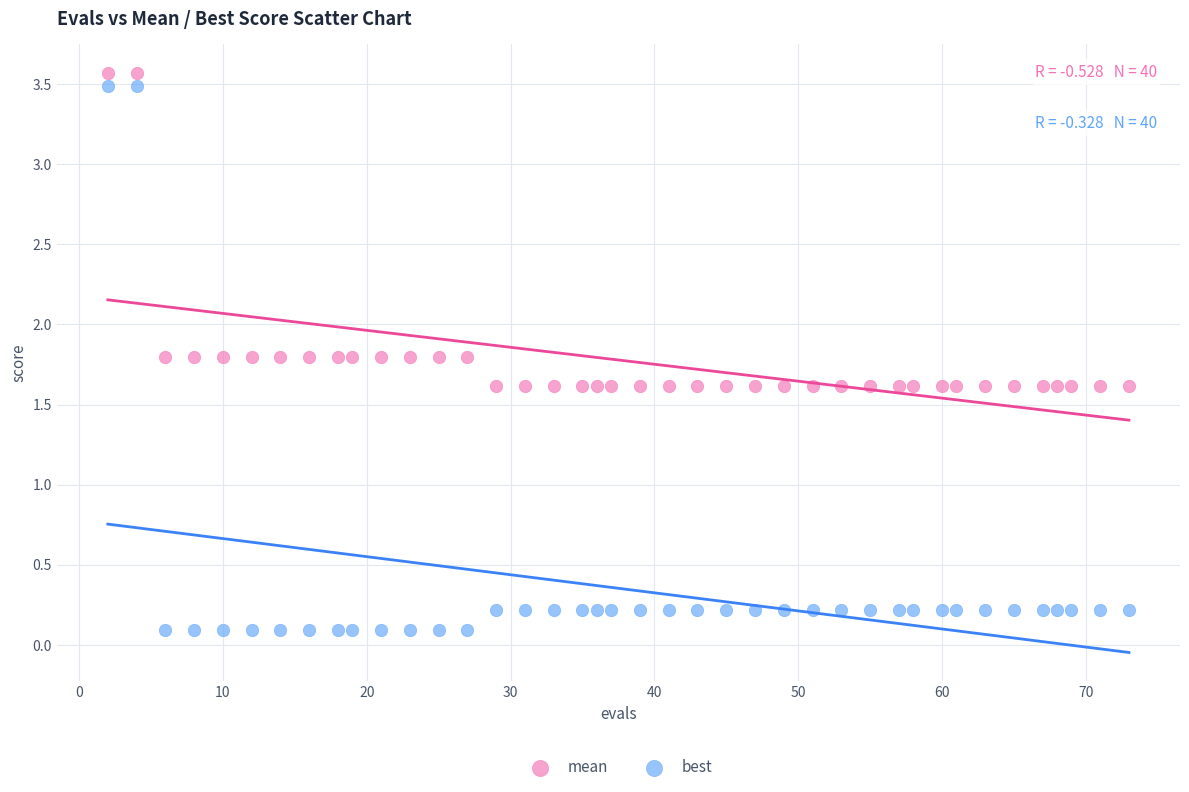

Which series contains the lowest Y value?

best